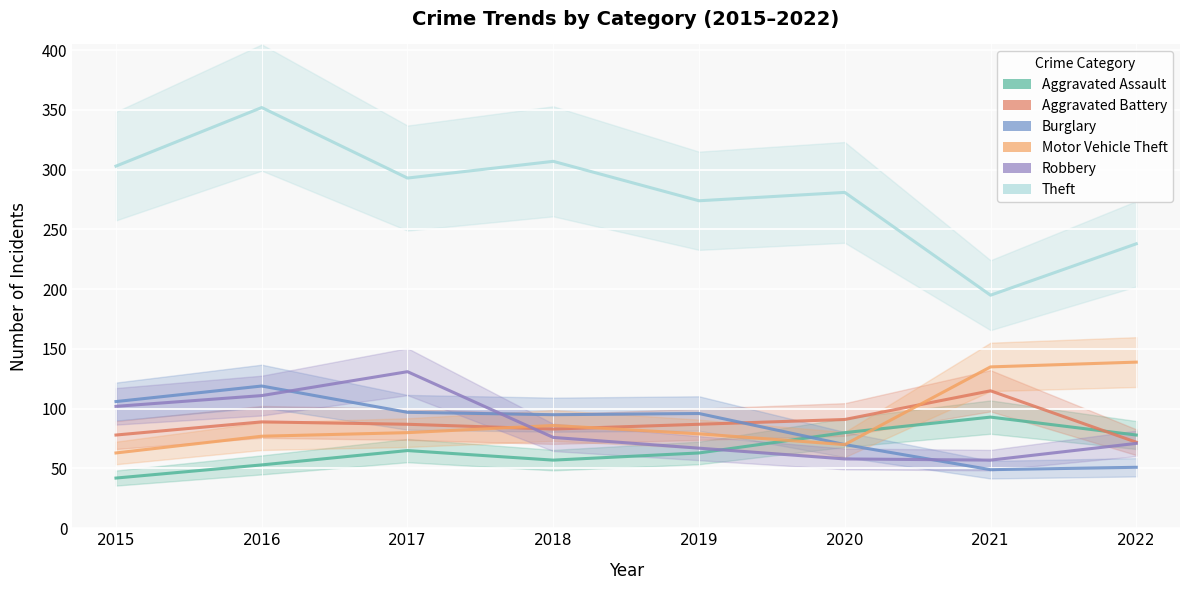

At which category is the sum across all series the highest?

2016